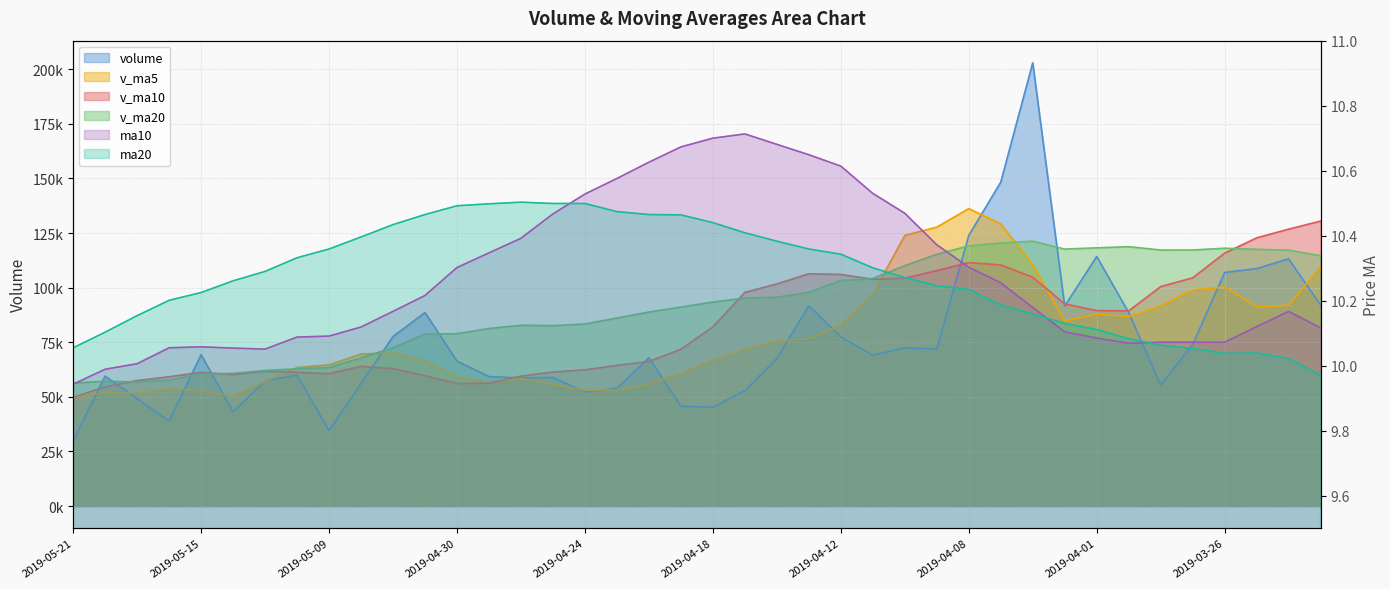

Reading left to right, what are all the values shown in this chart?

volume: 29894.6	59461.7	49240.8	38928.5	69298.7	43117.8	57359.7	59923.4	34610.2	56147.5	77611.2	88618.7	66374.9	59268.9	58651.8	58864.6	52274.0	53917.3	67904.4	45712.5	45232.8	52922.6	67631.6	91721.2	77443.1	69015.4	72516.4	71903.6	123891.2	148332.8	202963.2	91602.8	114288.6	88612.6	55417.8	73951.2	106955.5	108740.1	113191.9	92032.5
v_ma5: 49364.8	52009.5	51589.1	53725.6	52862.0	50231.7	57130.4	63382.2	64672.5	69604.2	70105.1	66355.8	59086.8	56595.3	58322.4	55734.5	53008.2	53137.9	55880.8	60644.2	66990.3	71746.8	75665.6	76519.9	82953.9	97131.9	123921.4	127738.7	136215.7	129160.0	110577.0	84774.6	87845.1	86735.4	91651.3	98974.2	100304.9	91156.1	91995.6	109335.1
v_ma10: 49798.3	54569.9	57485.7	59199.1	61233.1	60168.4	61743.1	61234.5	60633.9	63963.3	62919.8	59682.0	56112.4	56238.1	59483.3	61362.4	62377.5	64401.7	66200.4	71799.1	82061.1	97834.1	101702.1	106367.8	106057.0	103854.4	104348.0	107791.9	111475.6	110405.6	104775.6	92539.7	89500.6	89365.5	100493.2	104502.4	115815.7	122805.0	126799.1	130505.5
v_ma20: 56359.1	57126.0	56799.0	57718.6	60358.2	60765.4	62060.3	62818.1	63417.1	67881.2	72490.4	78758.1	78907.3	81302.9	82770.1	82608.4	83362.8	86096.8	88838.0	91102.4	93418.4	95186.9	95601.4	97866.7	103275.1	104178.4	110081.9	115298.4	119137.3	120455.6	121274.3	117669.4	118238.0	118768.1	117241.7	117250.0	118057.9	117571.1	117192.0	114627.8
ma10: 9.9	10.0	10.0	10.1	10.1	10.1	10.1	10.1	10.1	10.1	10.2	10.2	10.3	10.3	10.4	10.5	10.5	10.6	10.6	10.7	10.7	10.7	10.7	10.6	10.6	10.5	10.5	10.4	10.3	10.3	10.2	10.1	10.1	10.1	10.1	10.1	10.1	10.1	10.2	10.1
ma20: 10.1	10.1	10.2	10.2	10.2	10.3	10.3	10.3	10.4	10.4	10.4	10.5	10.5	10.5	10.5	10.5	10.5	10.5	10.5	10.5	10.4	10.4	10.4	10.4	10.3	10.3	10.3	10.2	10.2	10.2	10.2	10.1	10.1	10.1	10.1	10.1	10.0	10.0	10.0	10.0